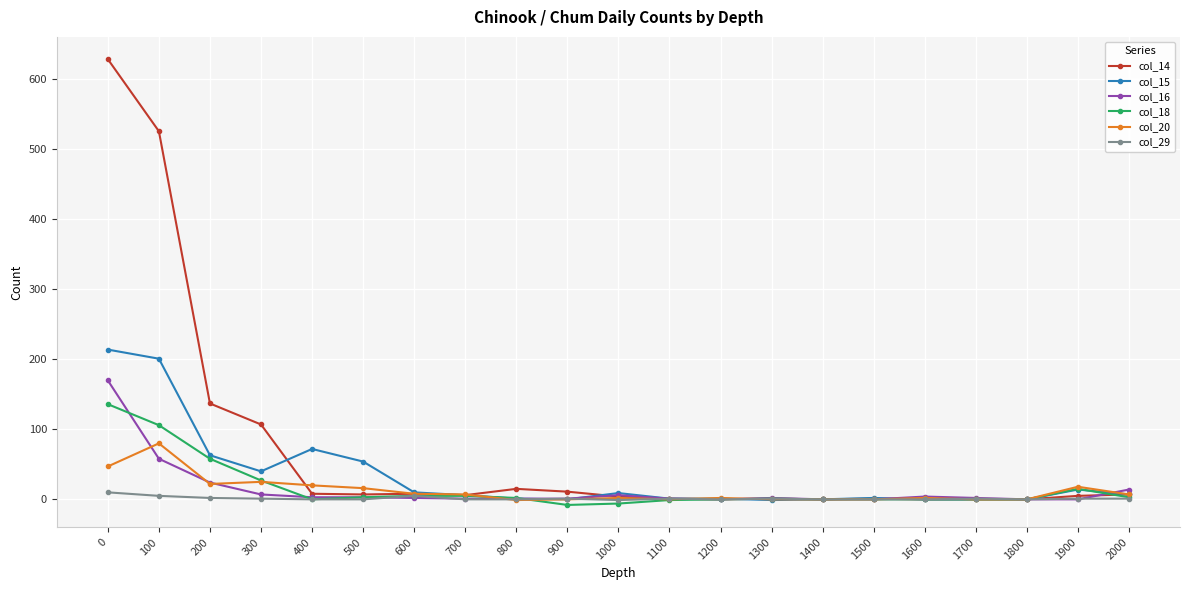

How many categories are shown in the chart?

21